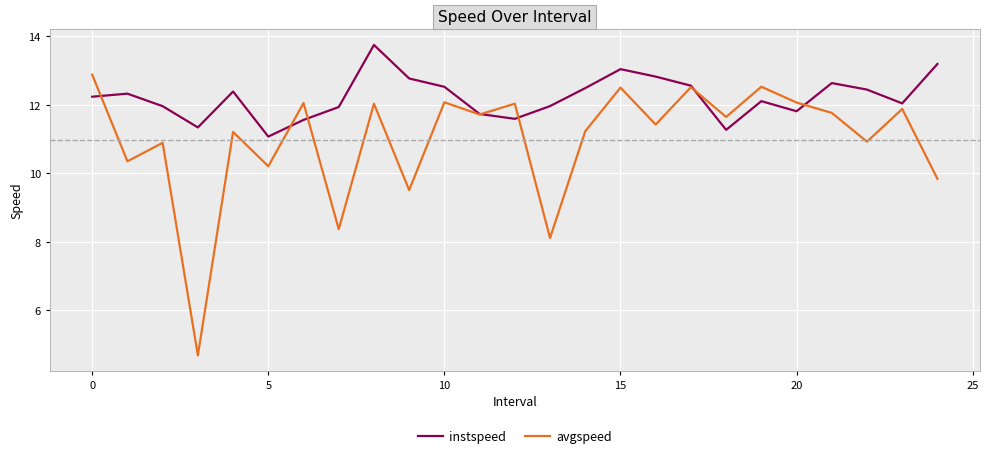

Which series has the largest total across all categories?

instspeed